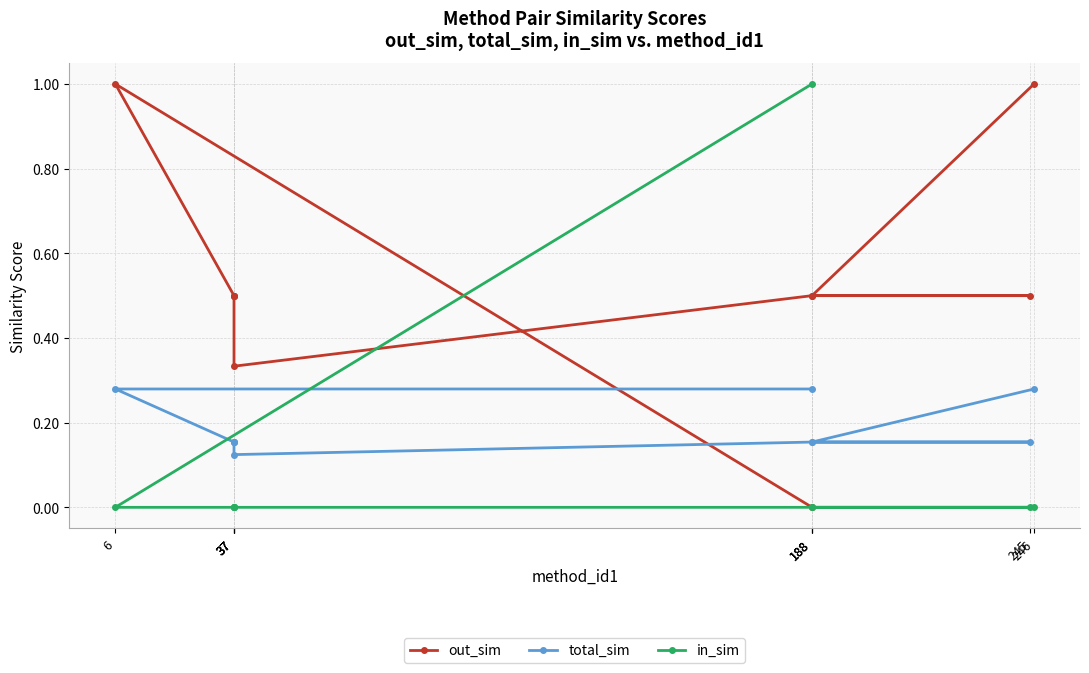

Which series has the largest range (max minus min)?

out_sim